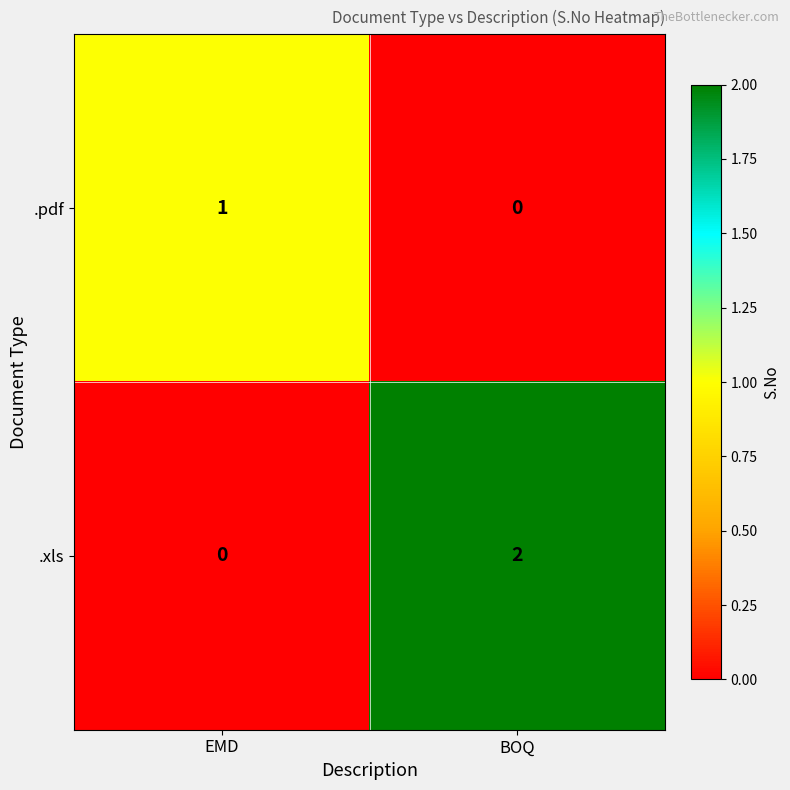

How many series are shown in this chart?

2